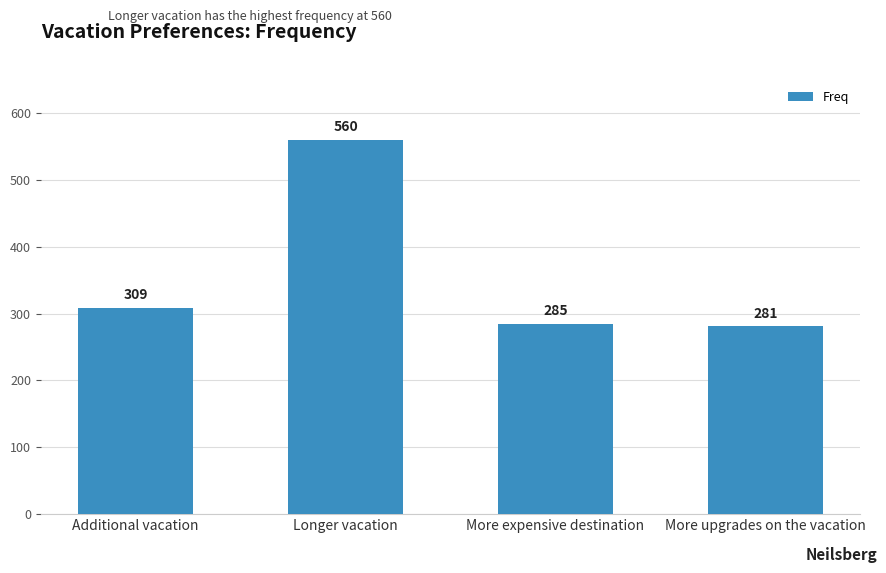

Reading left to right, transcribe all the data shown in this chart.

Additional vacation=309	Longer vacation=560	More expensive destination=285	More upgrades on the vacation=281